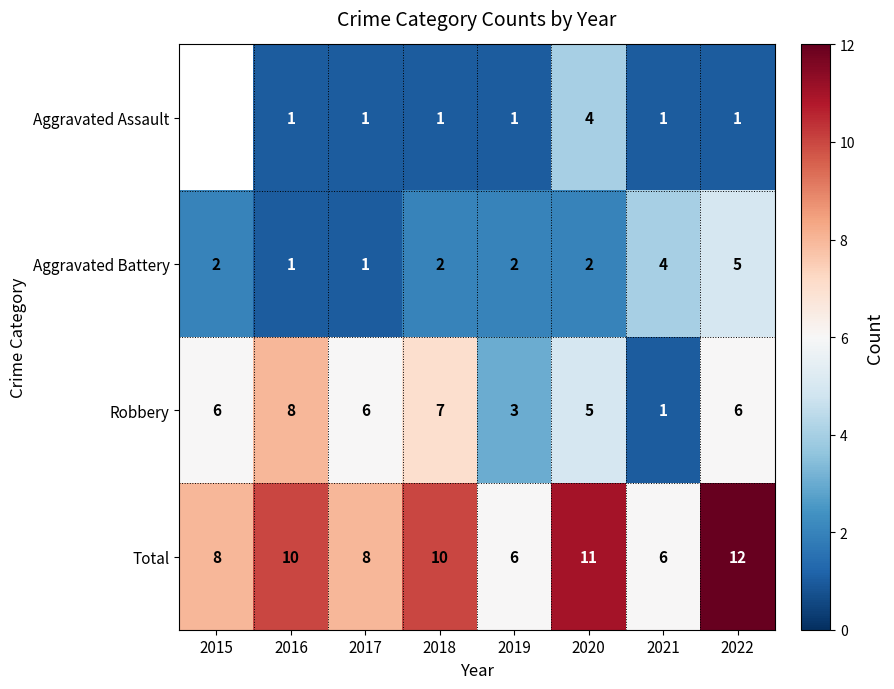

At which label is Robbery closest to 4?

2019